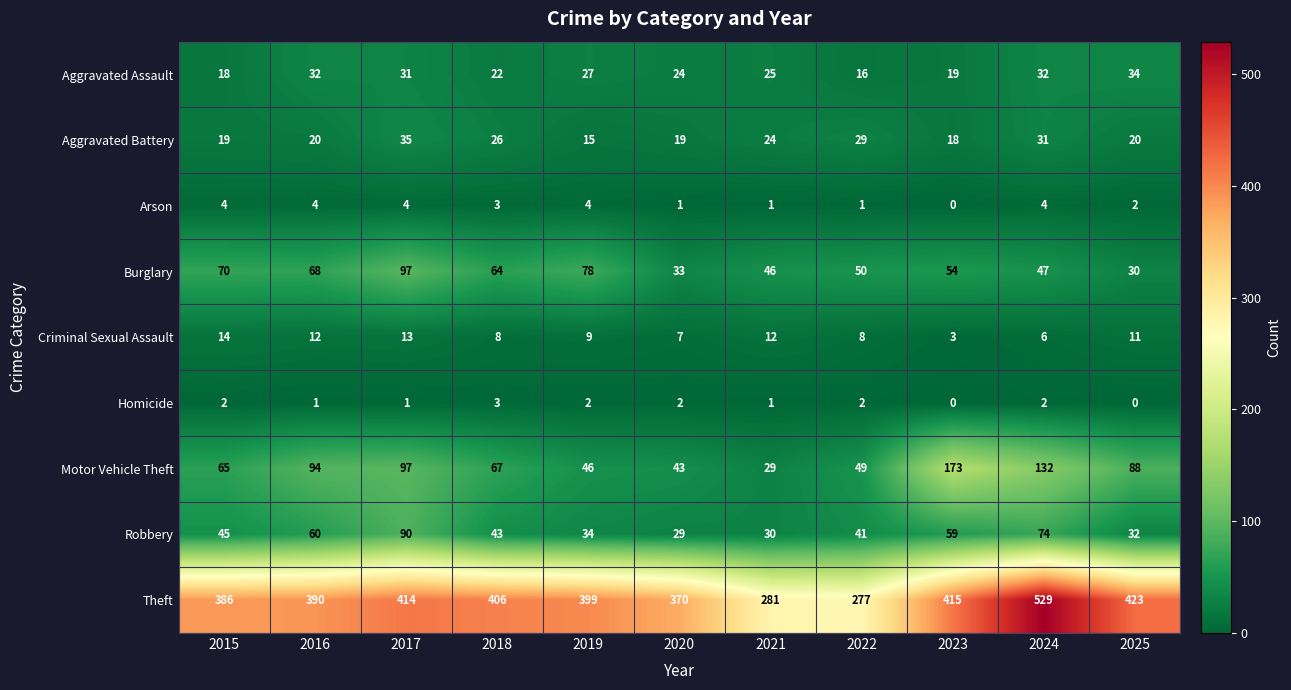

What is the sum of all Arson values?

28